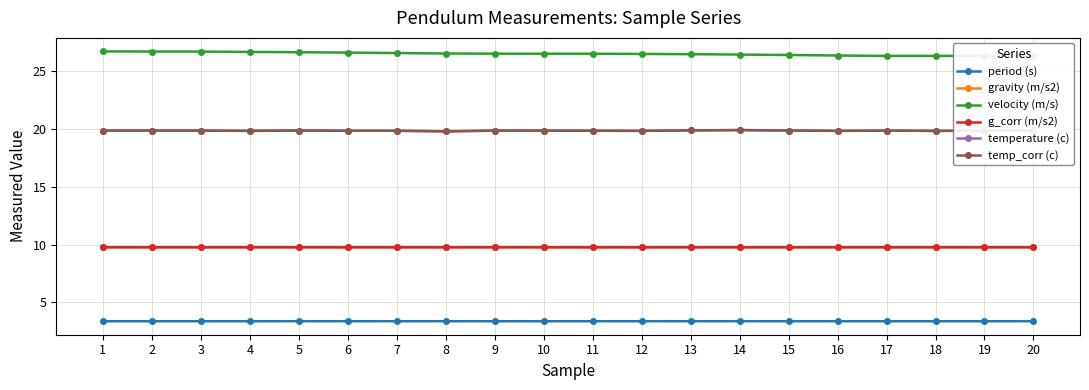

At how many categories does at least one series exceed 8?

20